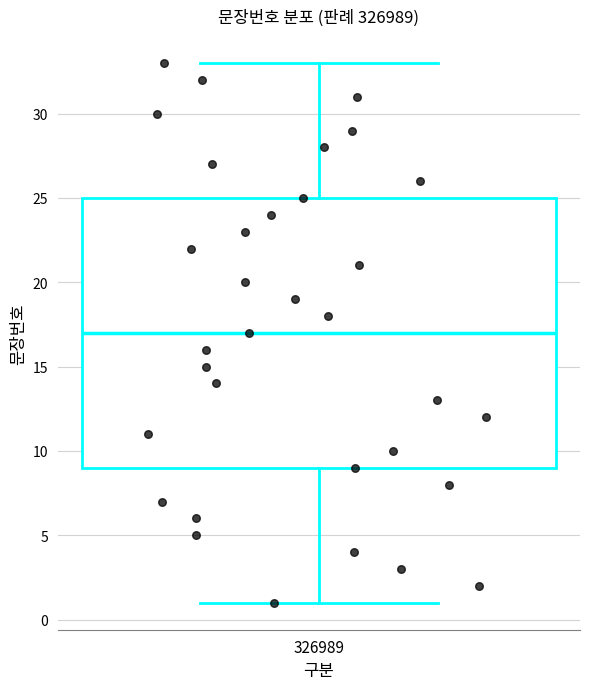

Read this box plot against the y-axis: the position of the median line, the range covered by the box, and the ends of both whiskers. The values are not printed on the chart, so give them approximately, as read against the axis.

median 17, box 9 to 25, whiskers 1 to 33